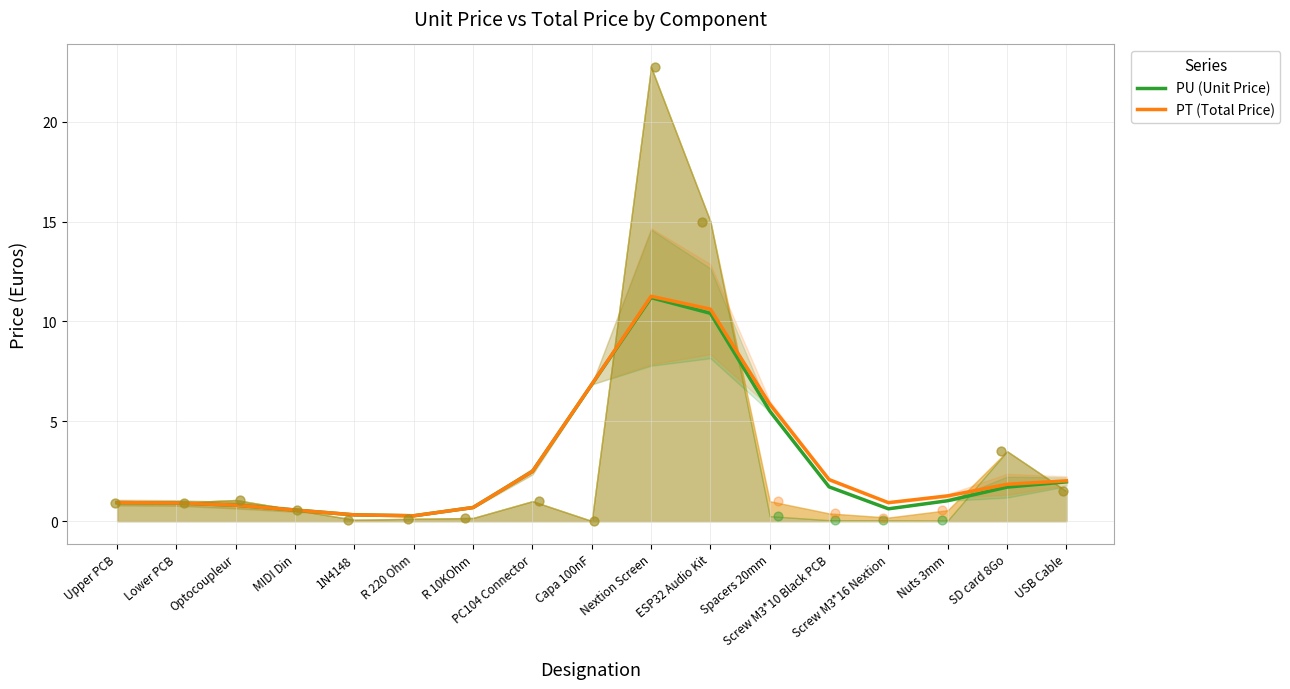

Which series contains the lowest Y value?

PU (Unit Price)